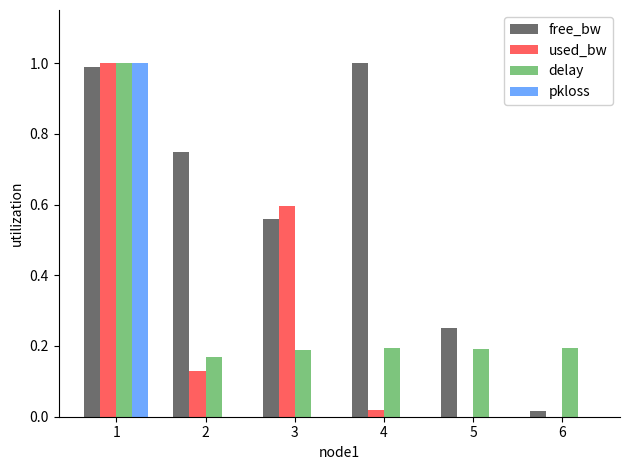

The free_bw series shows 0.6 at 3. True or false?

True